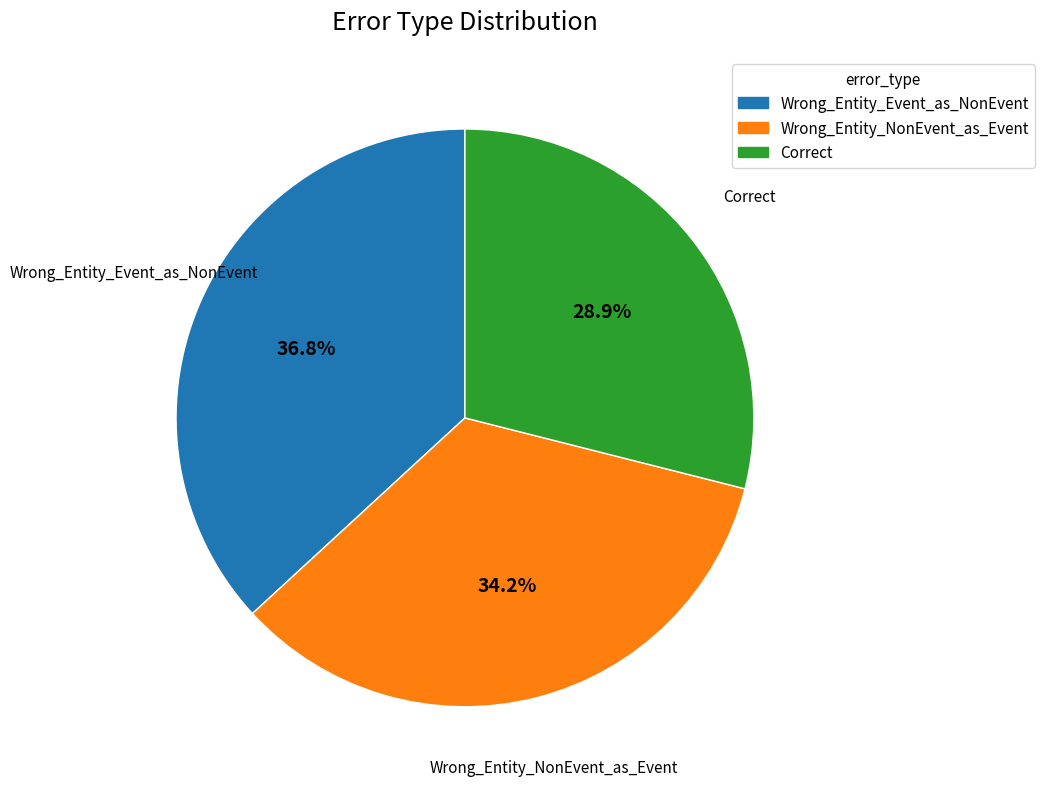

To the nearest percent, what is the difference between the largest and smallest slice percentages?

8%